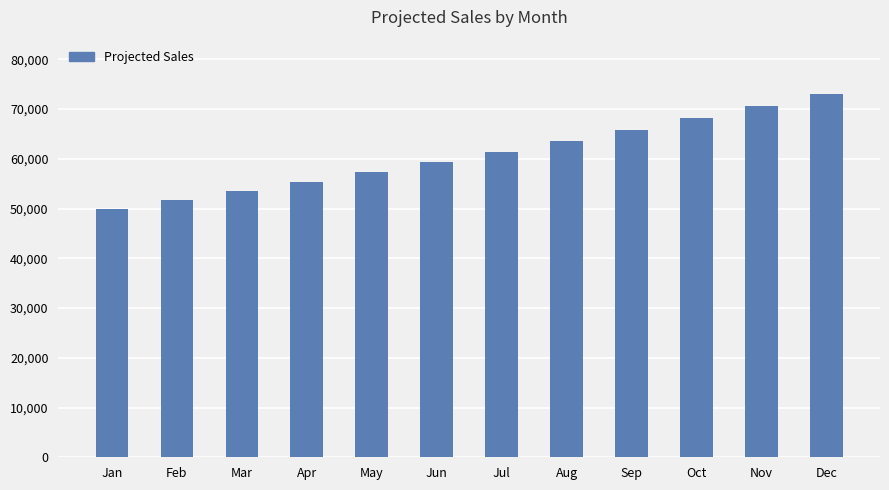

Where does the data first go above 61462?

Jul